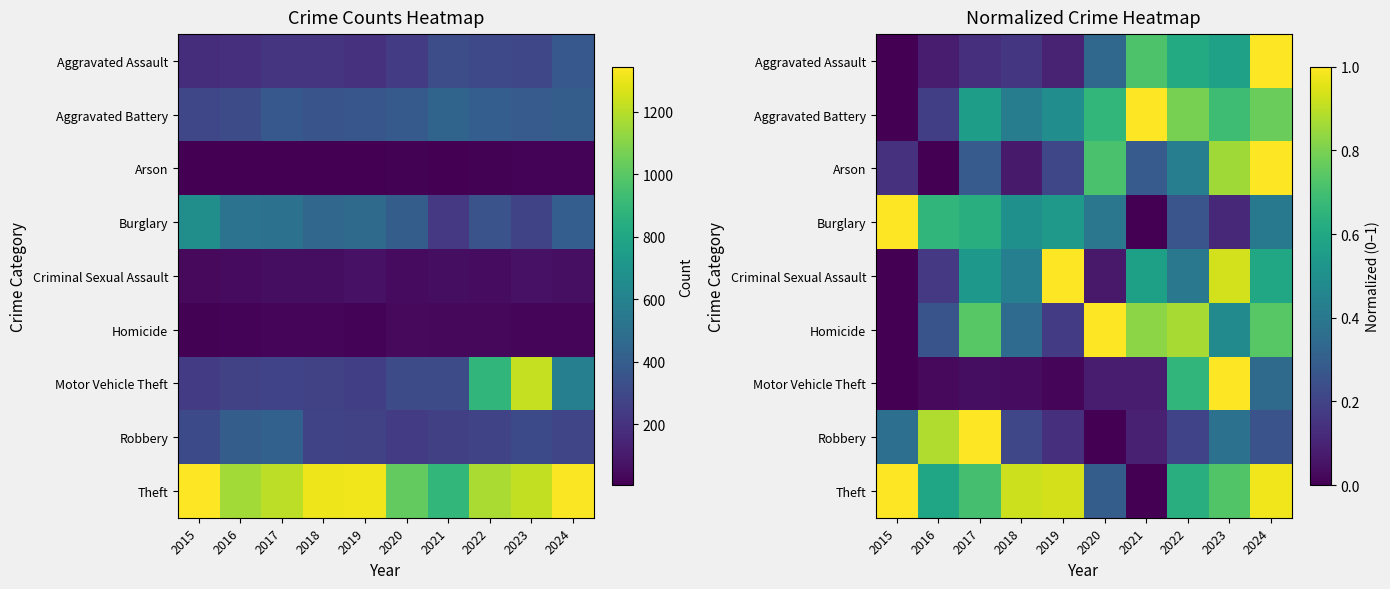

The Criminal Sexual Assault series shows 0.1 at 2020. True or false?

False